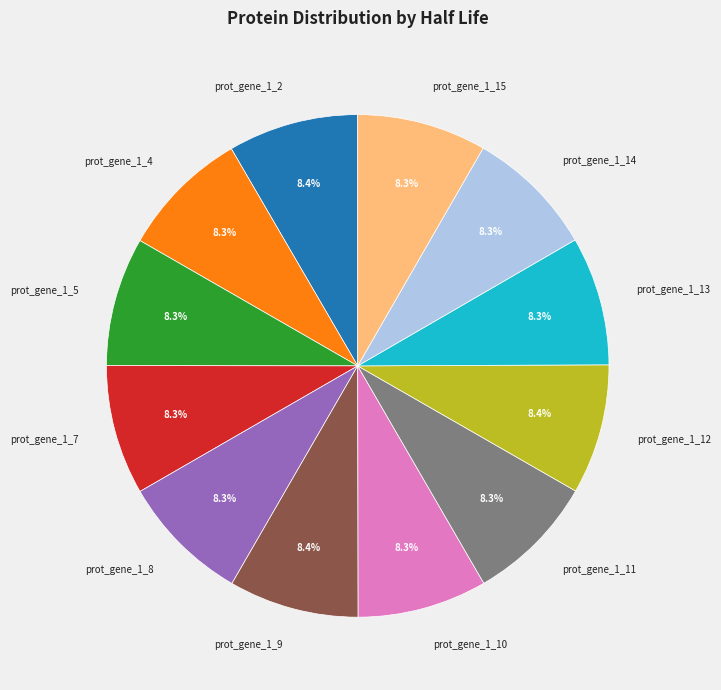

Is there a majority slice in this chart?

No